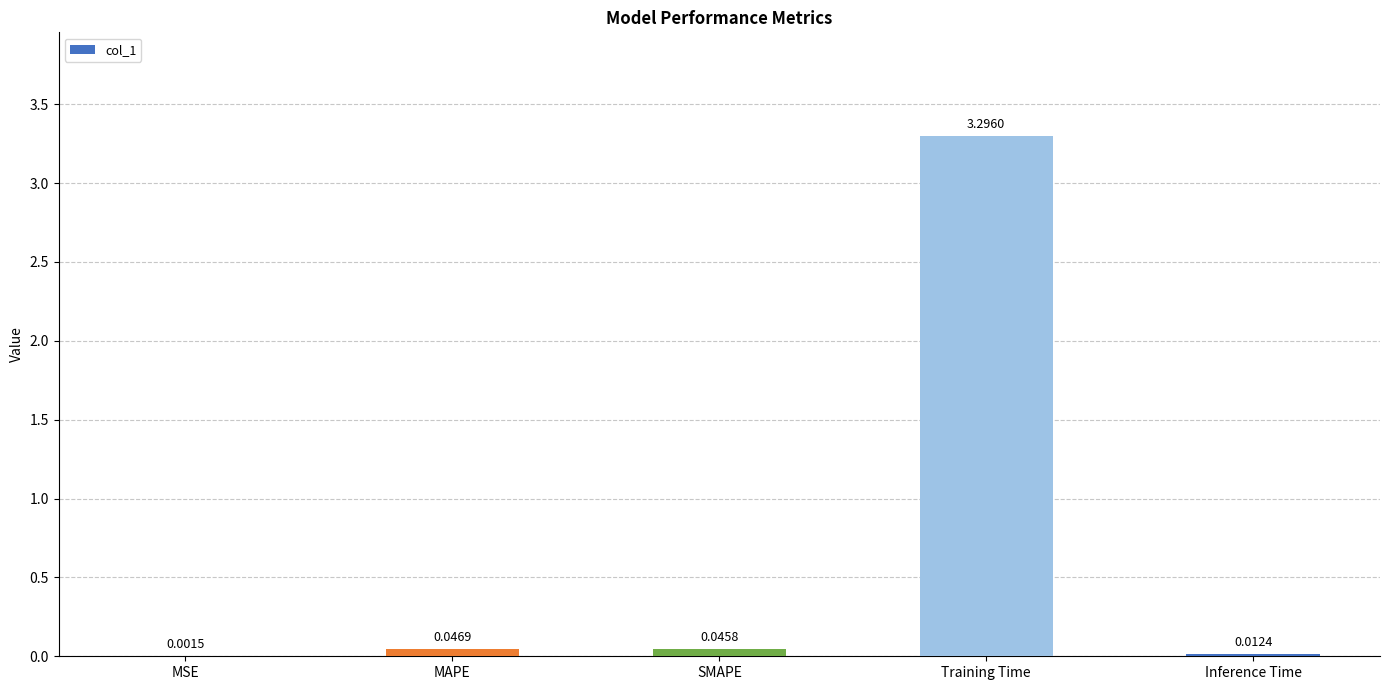

At which label is the value closest to 1?

MAPE